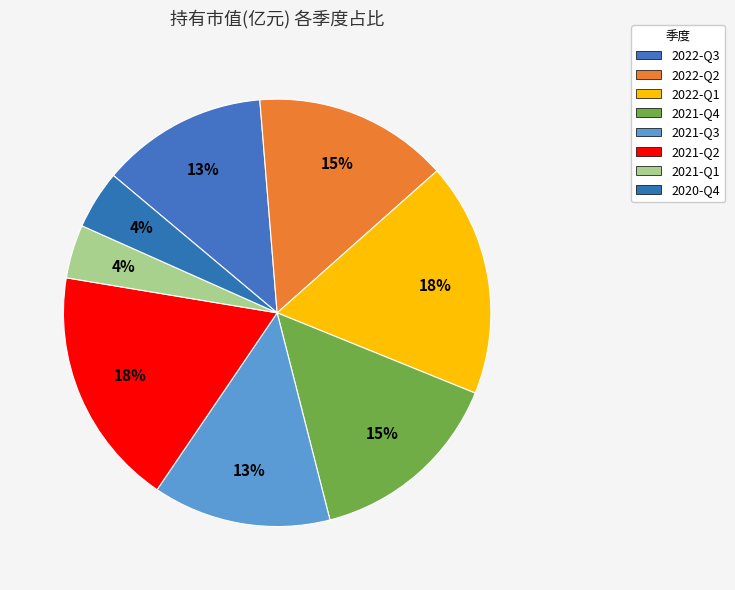

Which has a higher value, 2022-Q3 or 2021-Q2?

2021-Q2